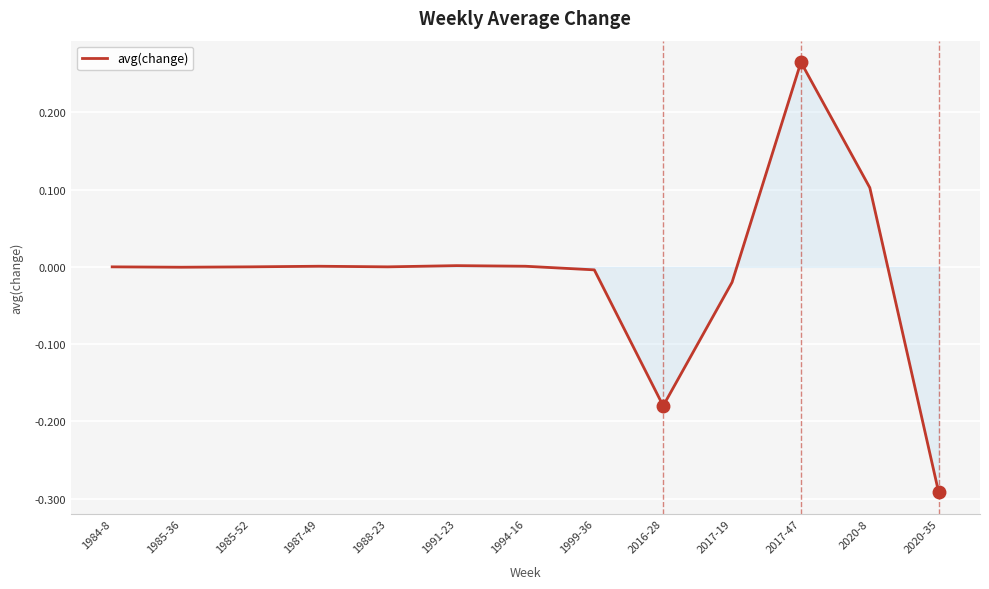

What is the difference between the maximum and minimum values?

0.6